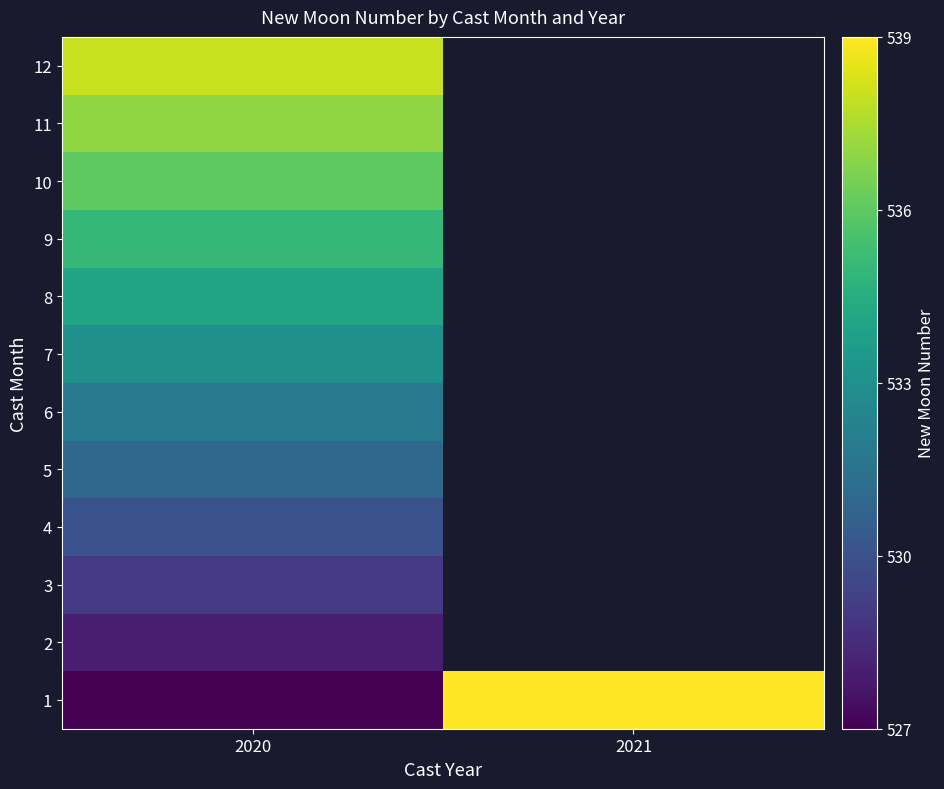

Which category has the highest value in the 6 series?

2020